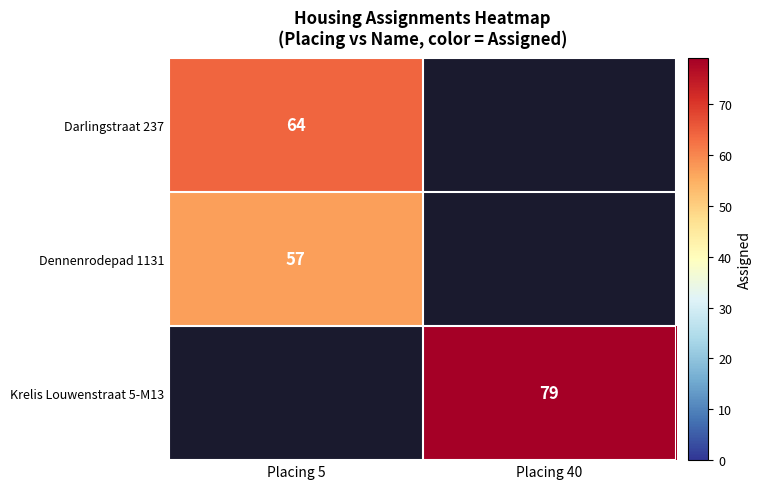

How many series are shown in this chart?

3